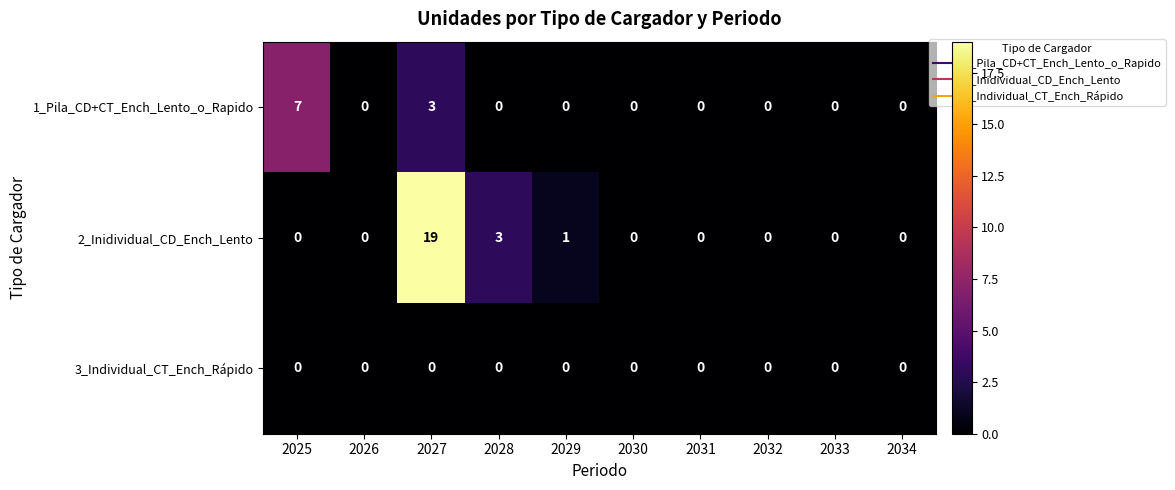

What is the difference between the second highest and minimum values in the 1_Pila_CD+CT_Ench_Lento_o_Rapido series?

3